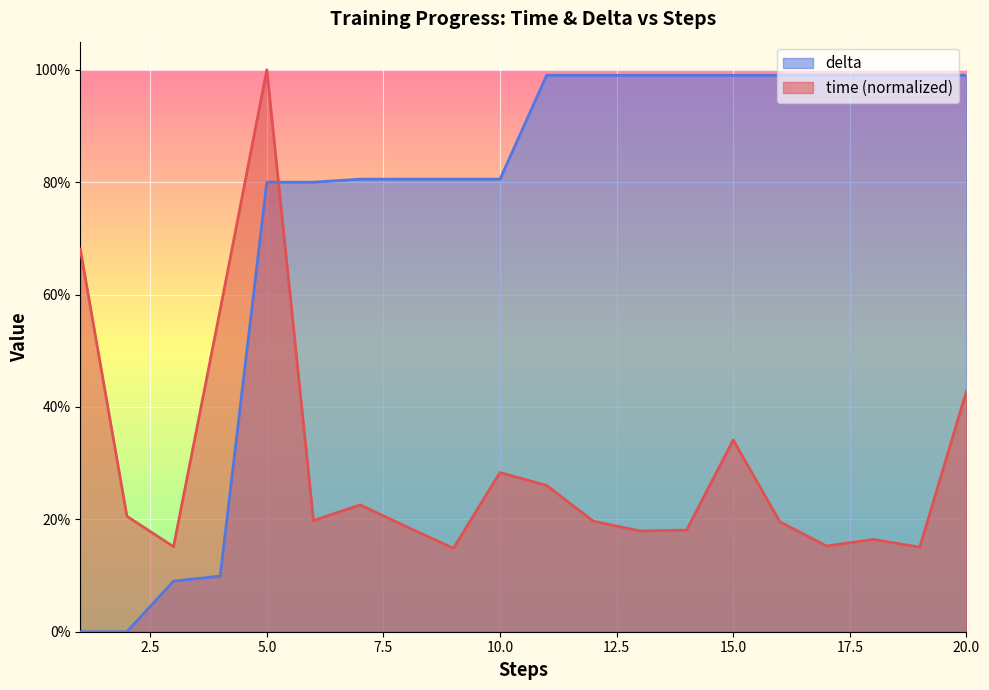

Which series has the largest range (max minus min)?

delta